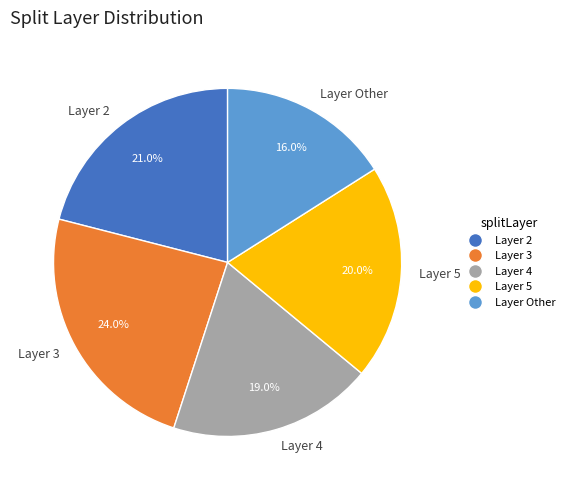

What percentage is NOT represented by Layer 2?

79.0%